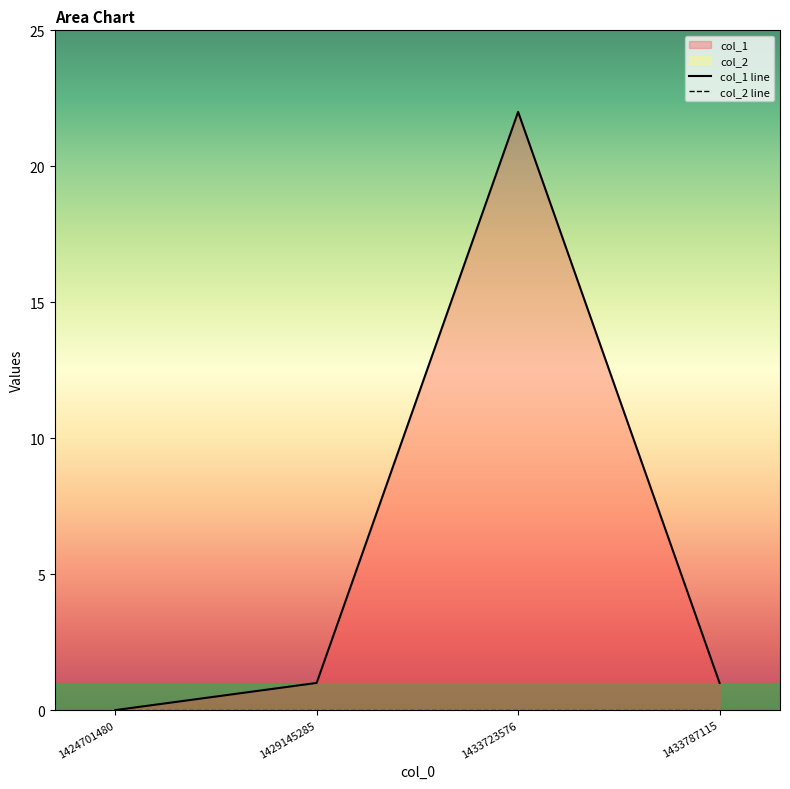

Where is col_1 line nearest to the value 11?

1429145285